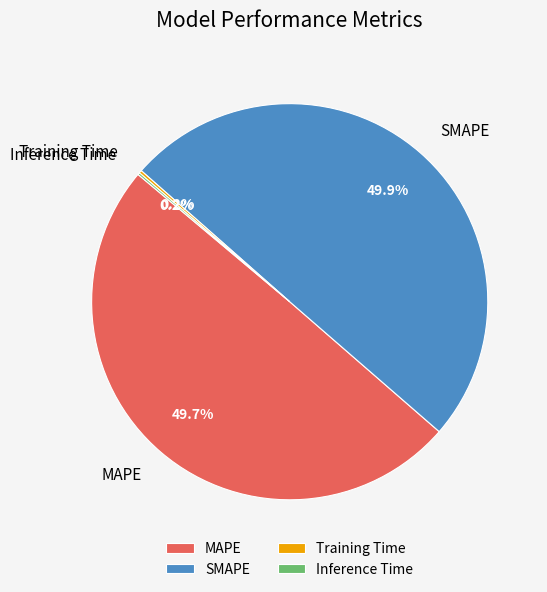

What percentage do MAPE and SMAPE together represent?

99.6%